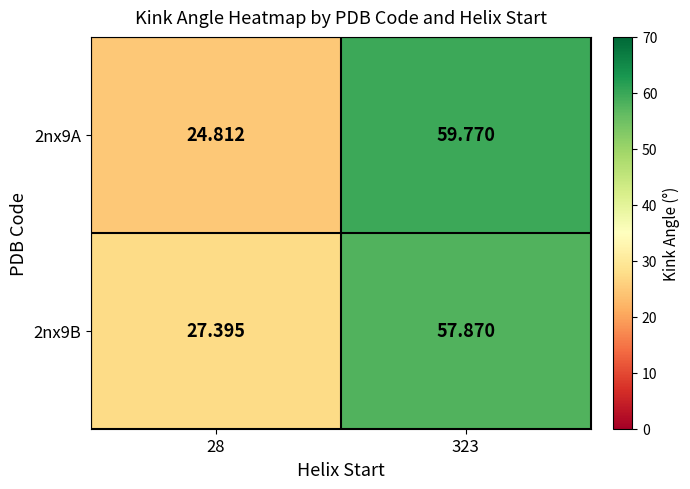

Is the value of 2nx9B at 28 greater than the value of 2nx9A at 323?

No